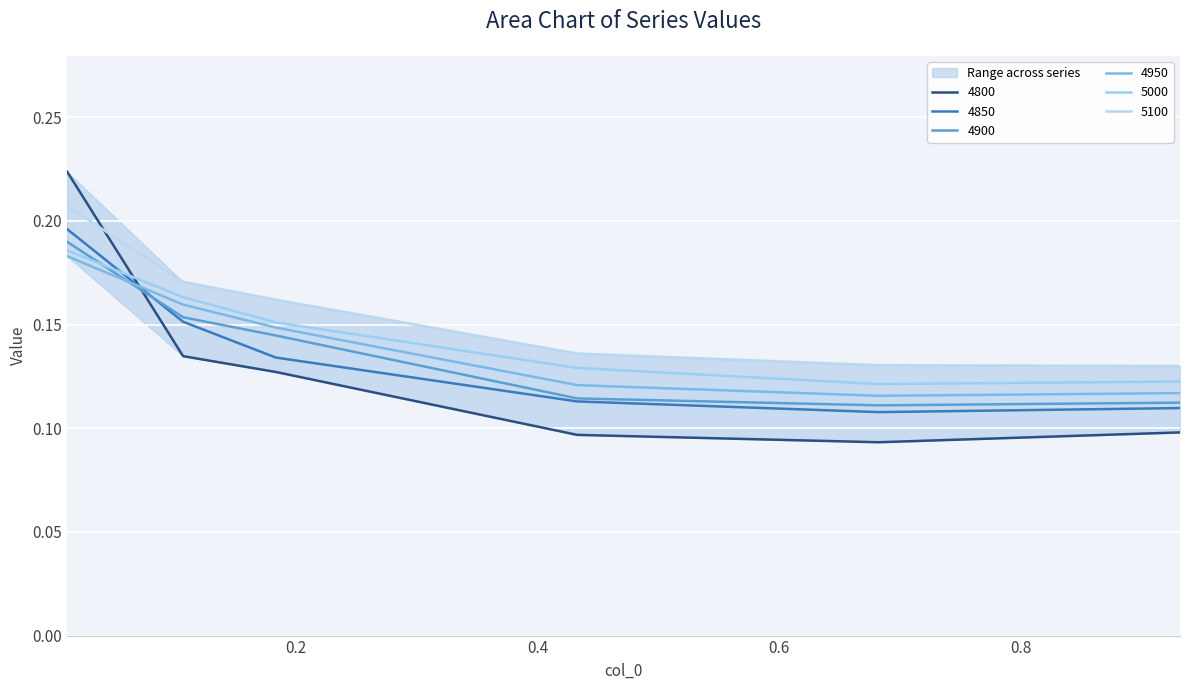

The value of 5100 at 0.4328767123287671 is 0.0. True or false?

False